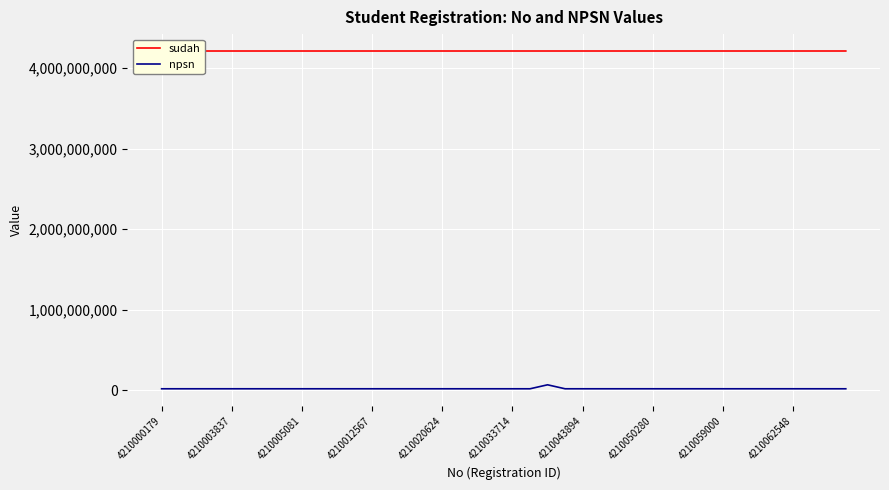

List the series in order of their overall mean, lowest first.

npsn, sudah